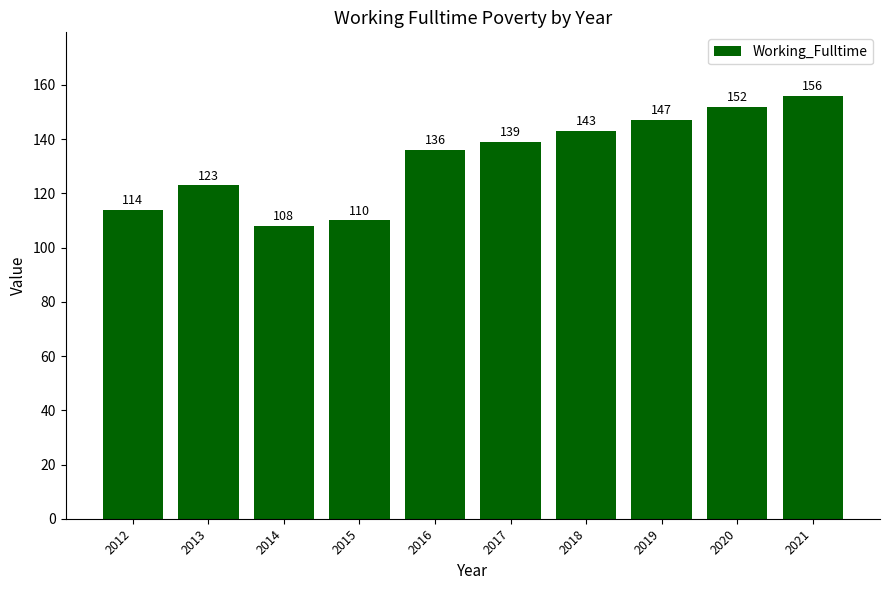

The value at 2019 is 147. True or false?

True